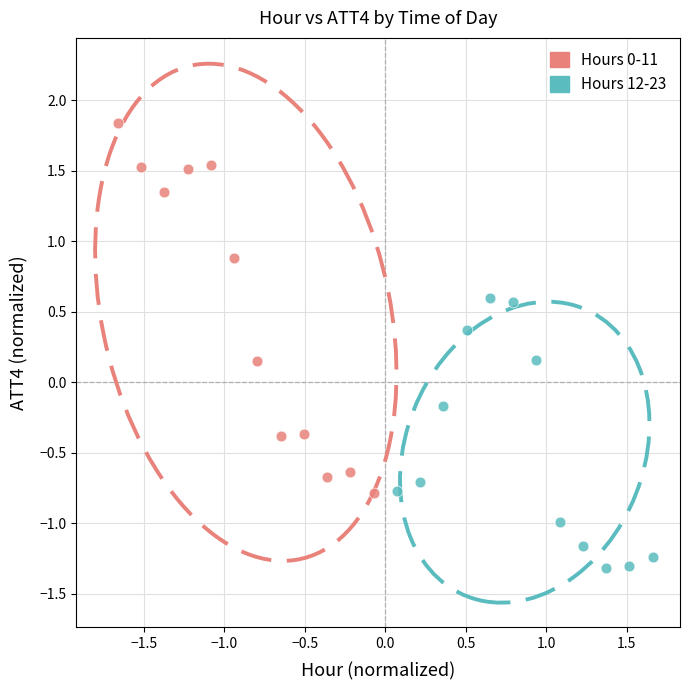

Which series contains the highest Y value?

Hours 0-11